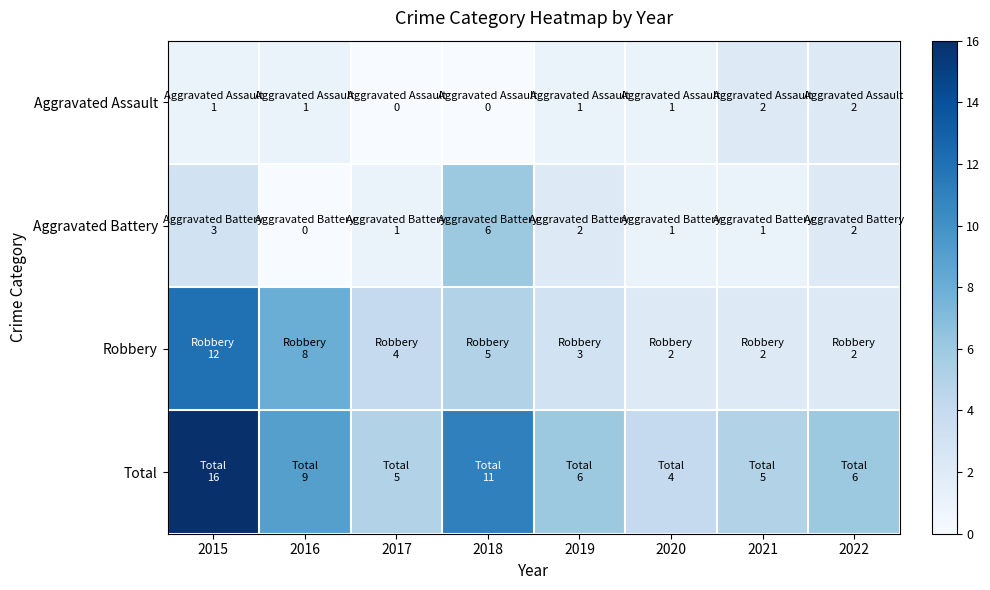

Rank the series by their maximum value, from highest to lowest.

Total, Robbery, Aggravated Battery, Aggravated Assault